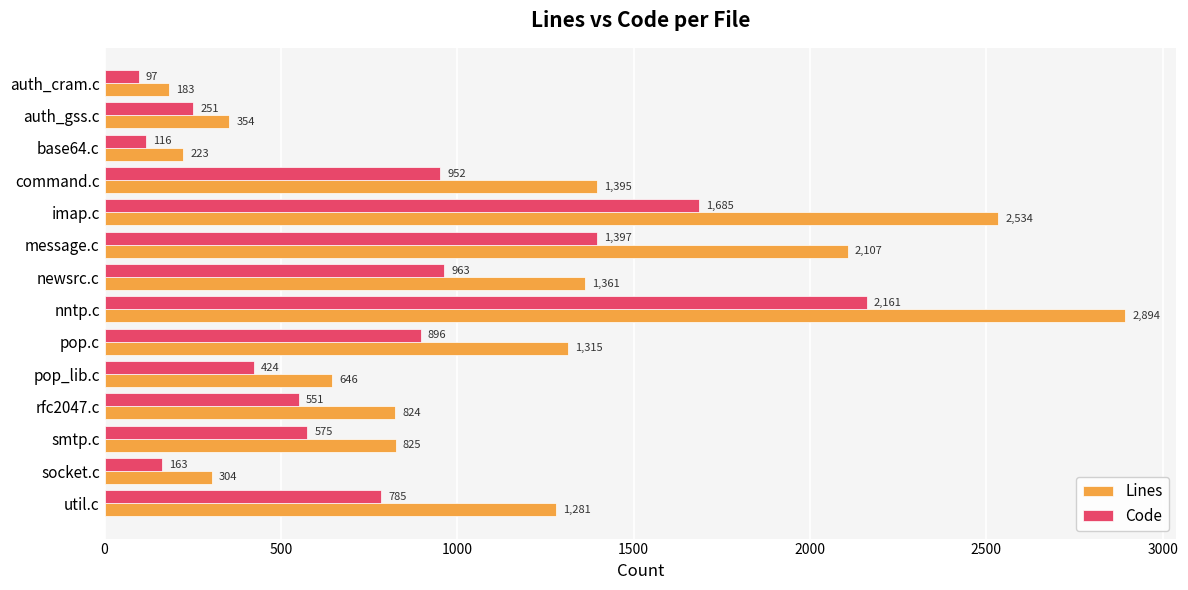

Rank the series by their maximum value, from highest to lowest.

Lines, Code